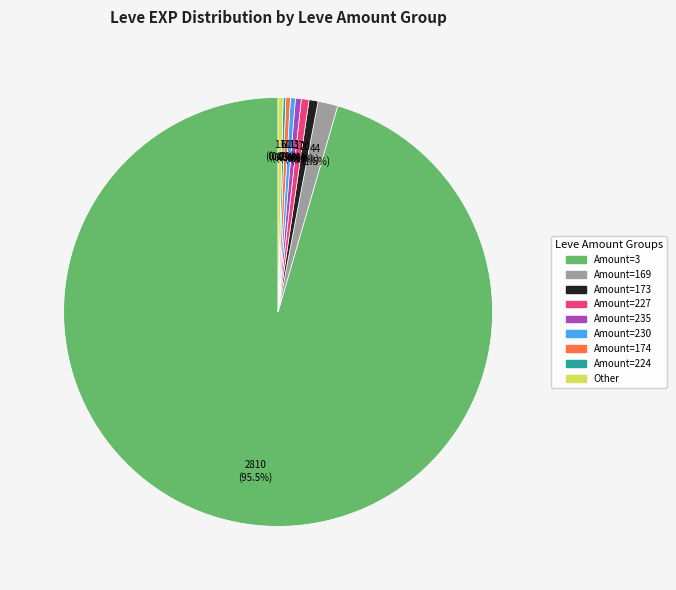

Is there a majority slice in this chart?

Yes